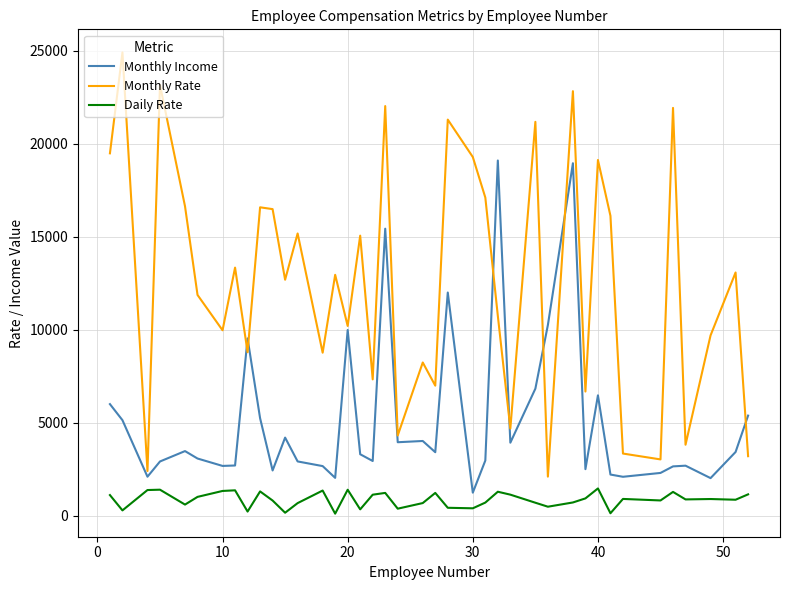

How many interior local peaks does the Monthly Rate series have?

15